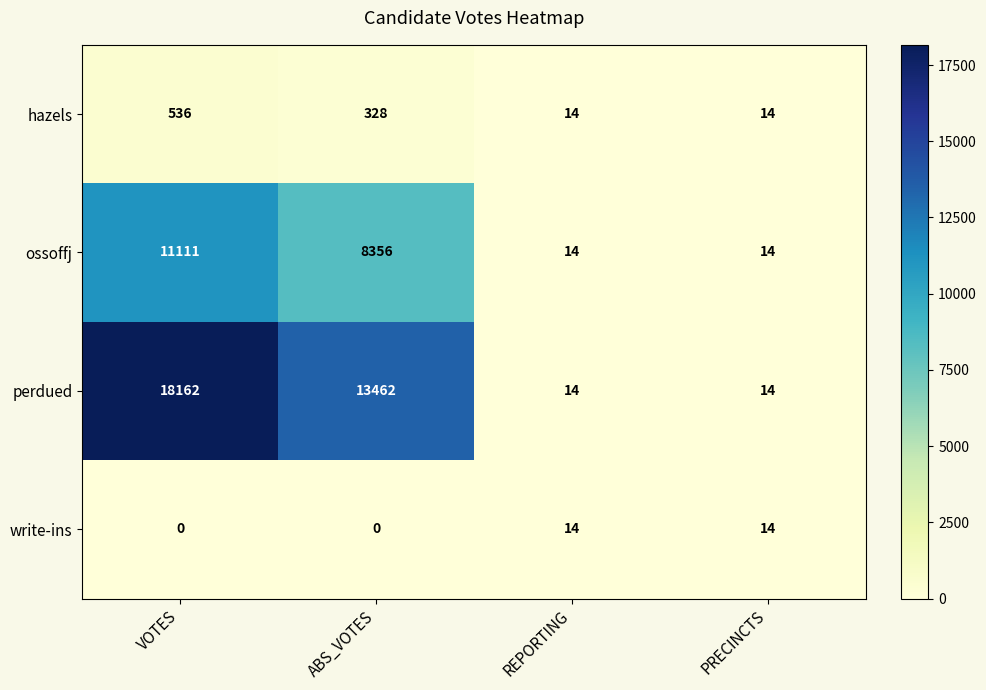

List the series in order of their peak value, lowest first.

write-ins, hazels, ossoffj, perdued